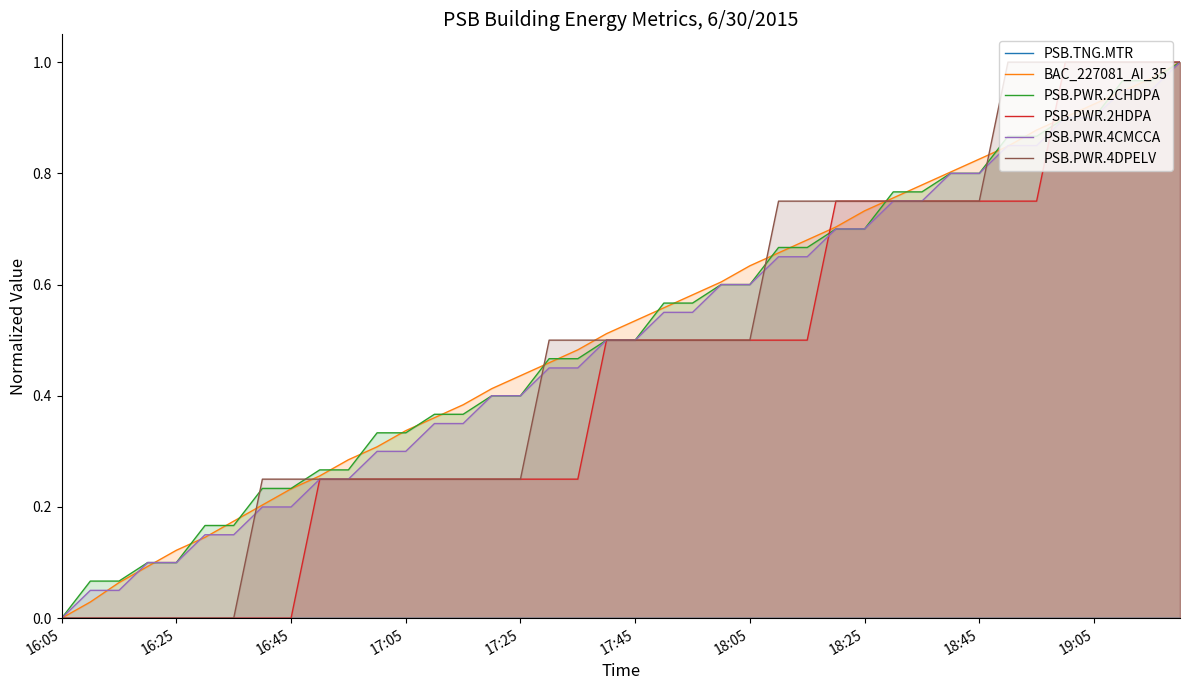

Is the value of PSB.PWR.2HDPA at 34 greater than the value of PSB.PWR.4CMCCA at 29?

No